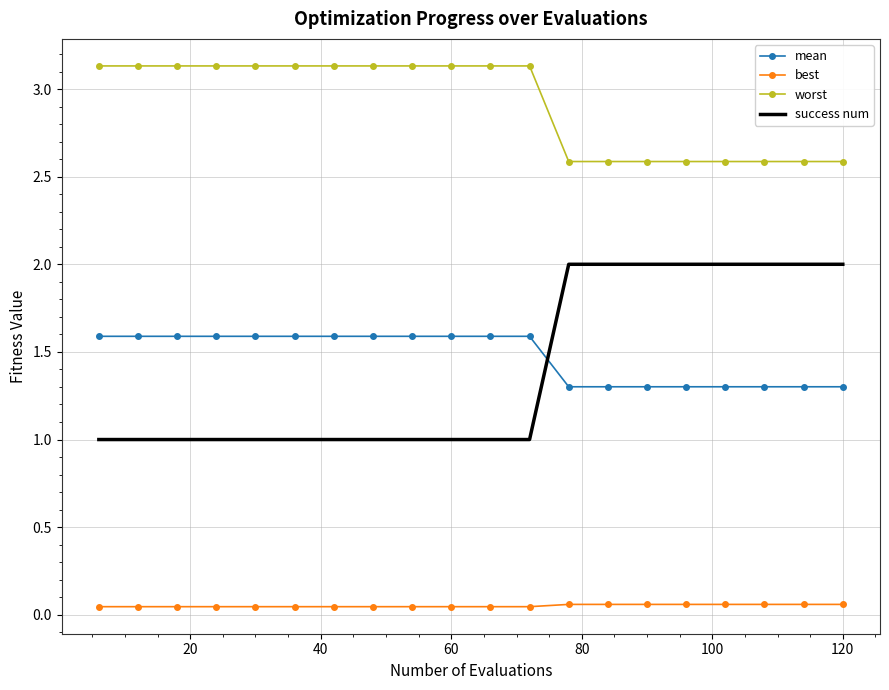

What is the minimum value for worst?

2.6